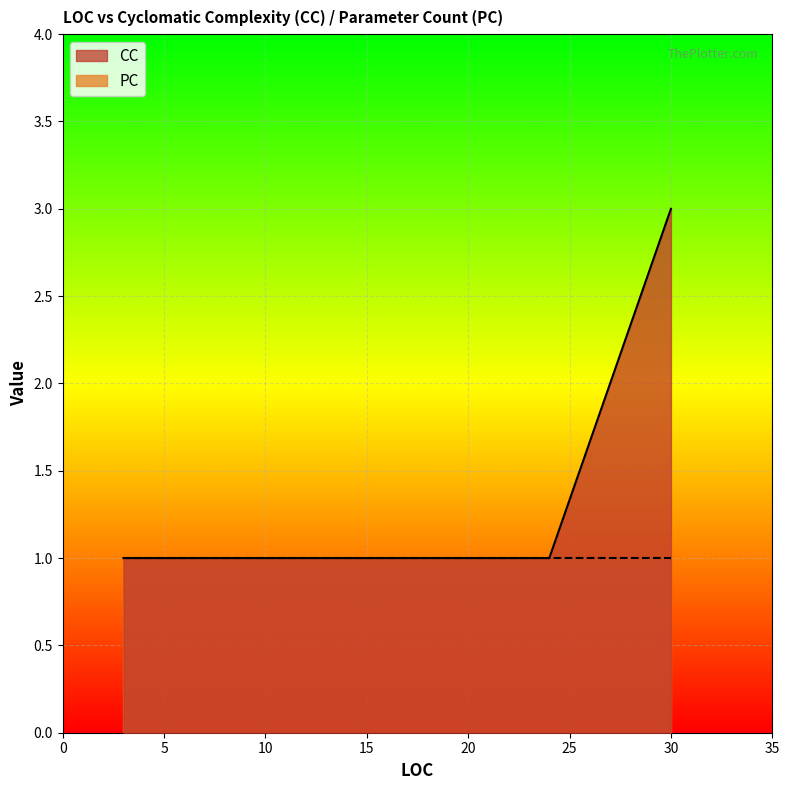

True or false: PC has more than 1 points higher than both neighbors.

False